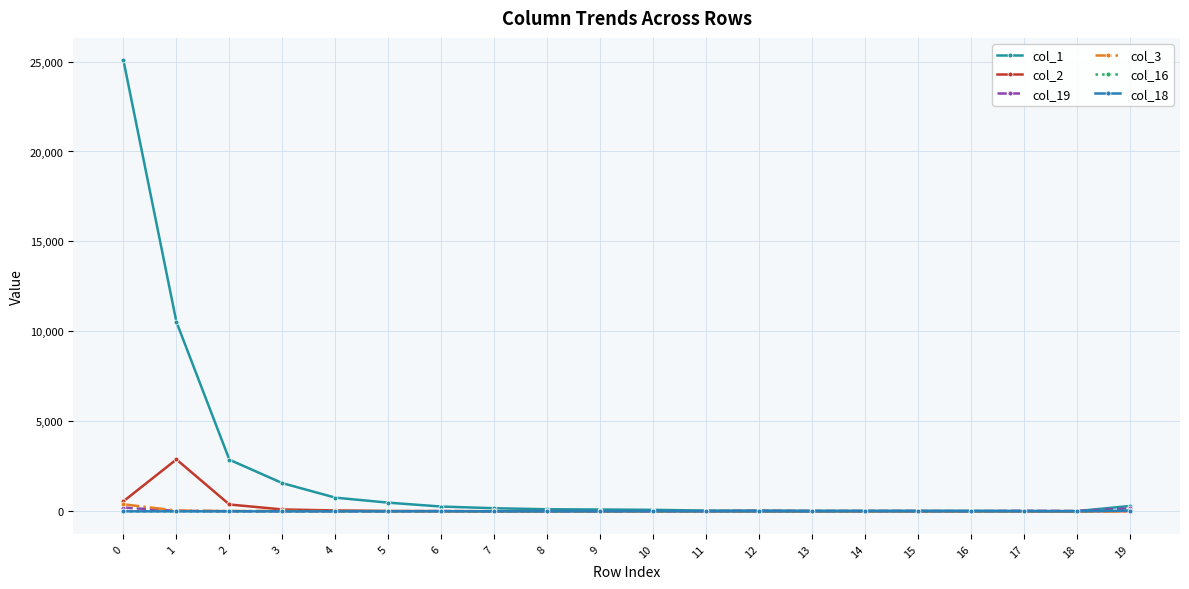

How many values in the col_16 series are below 6?

10